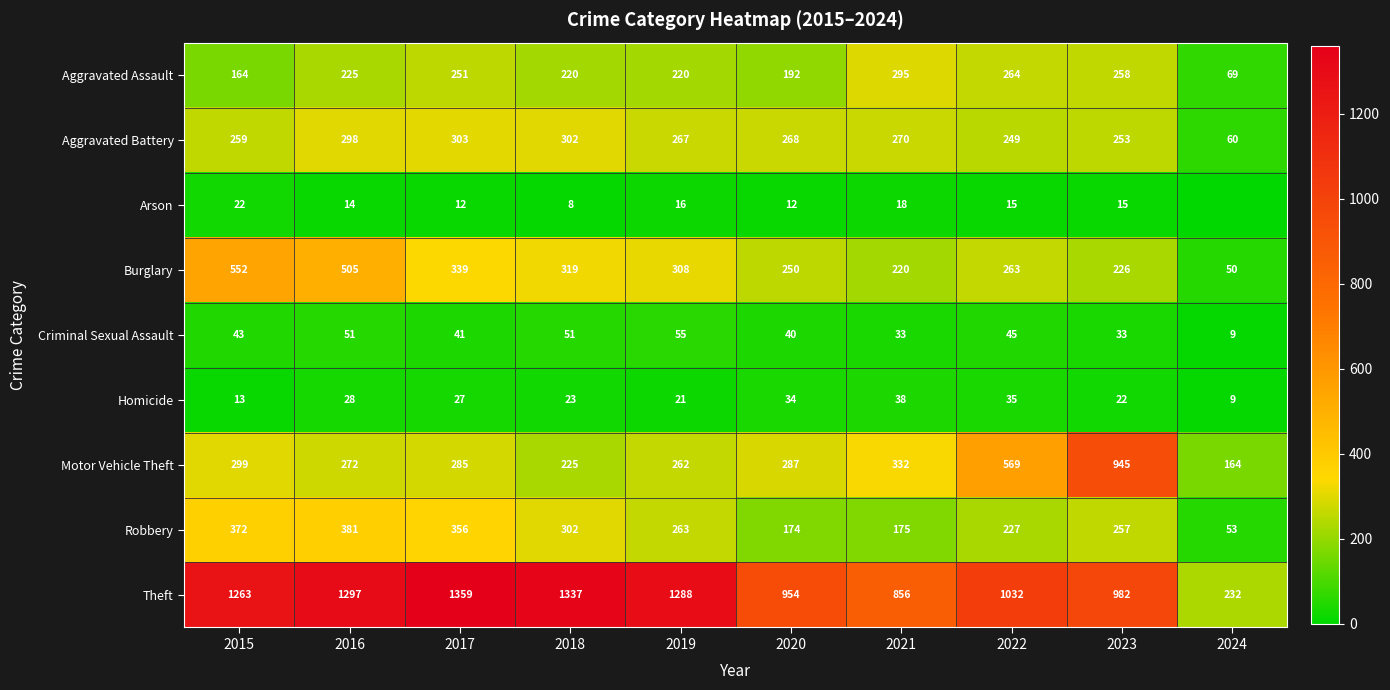

Is the value of Aggravated Assault at 2024 greater than the value of Motor Vehicle Theft at 2016?

No